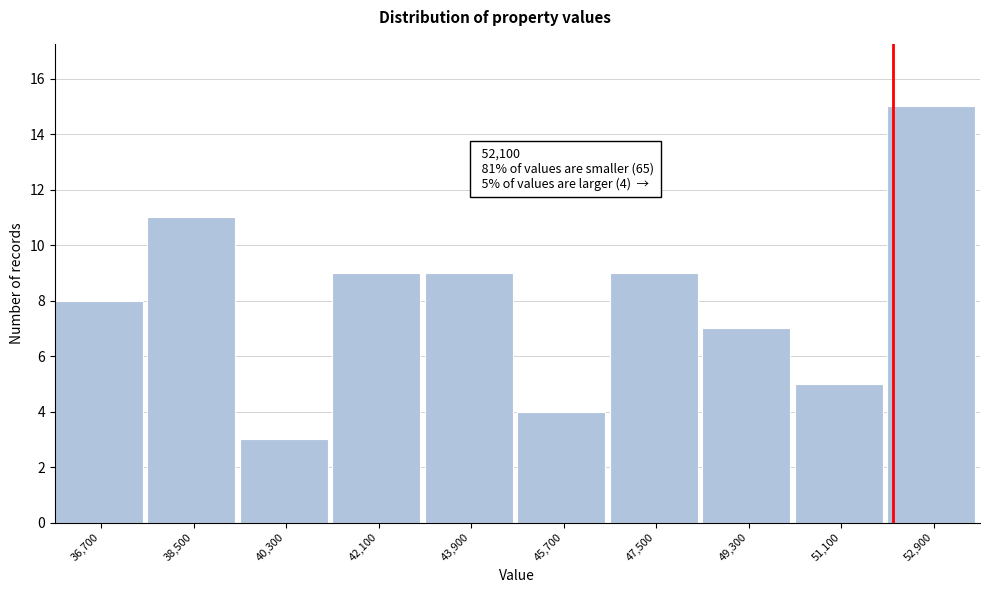

Which range on the x-axis has the tallest bar?

52000 to 53800